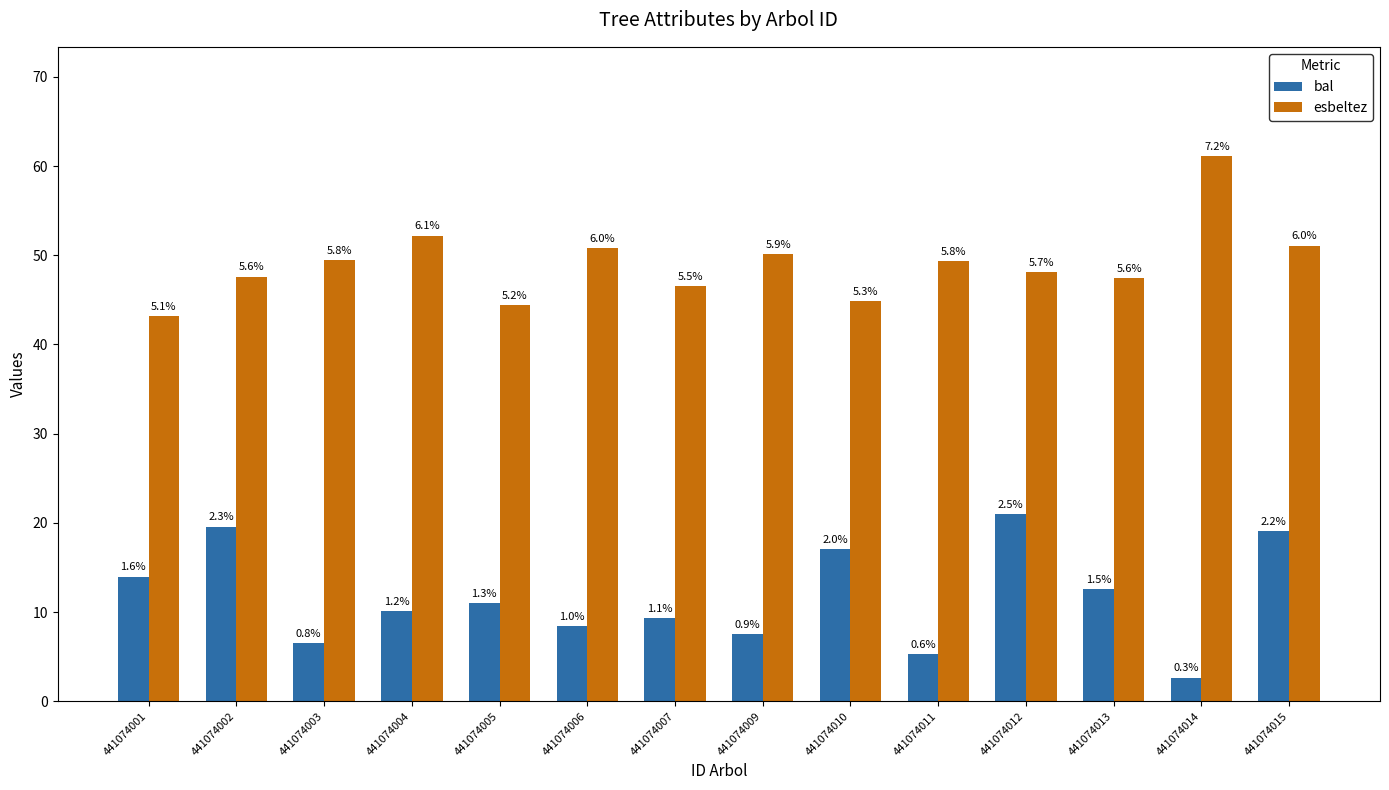

Does the chart contain any negative values?

No